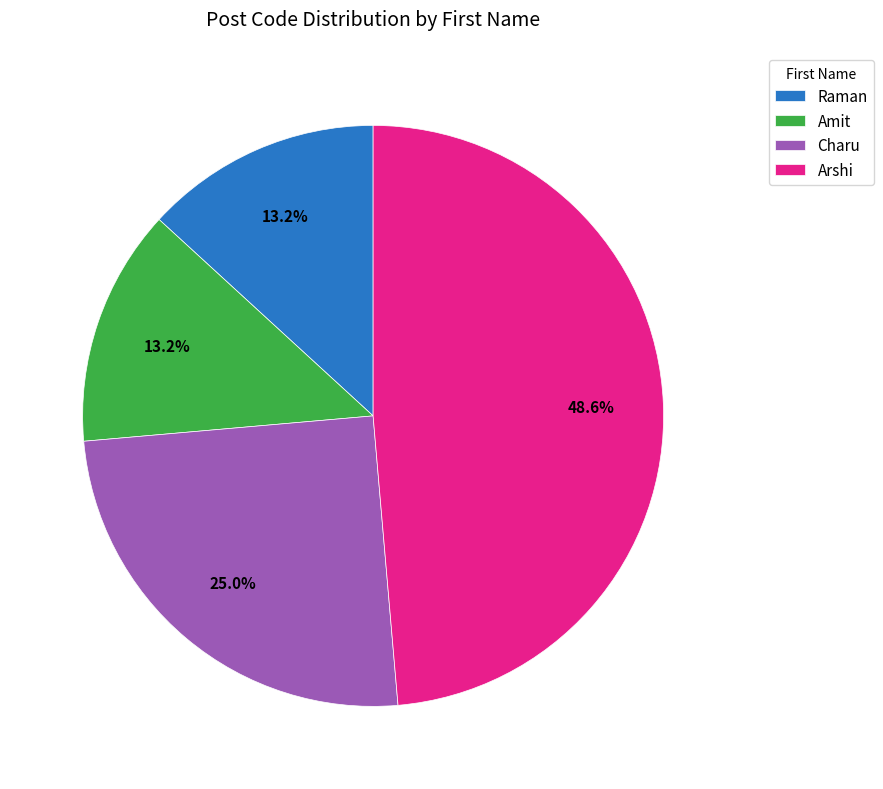

What is the largest slice in the pie chart?

Arshi